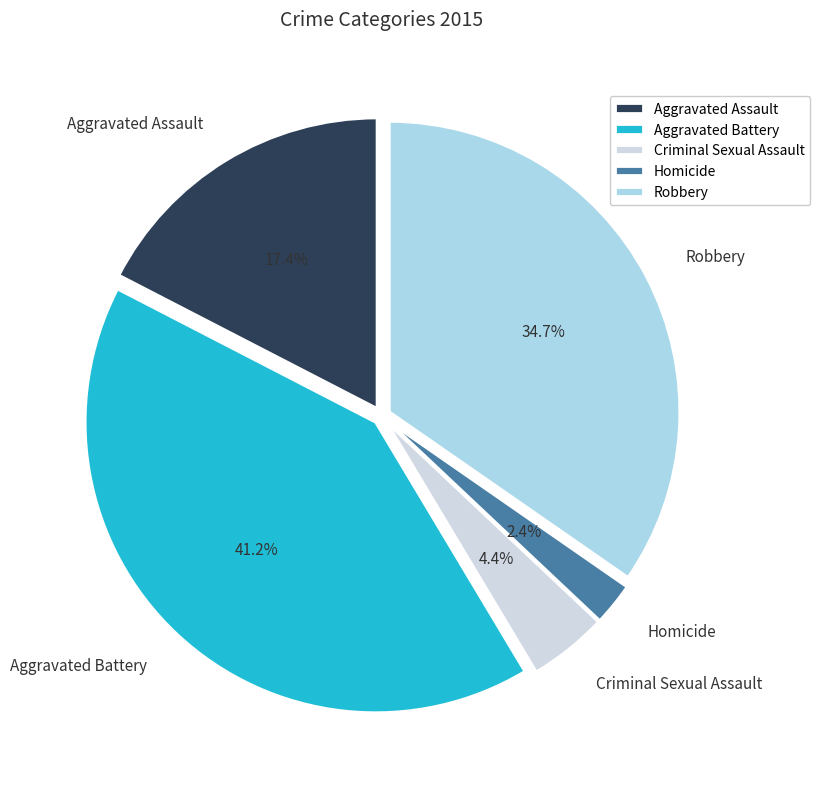

To the nearest percent, what is the difference between the largest and smallest slice percentages?

39%